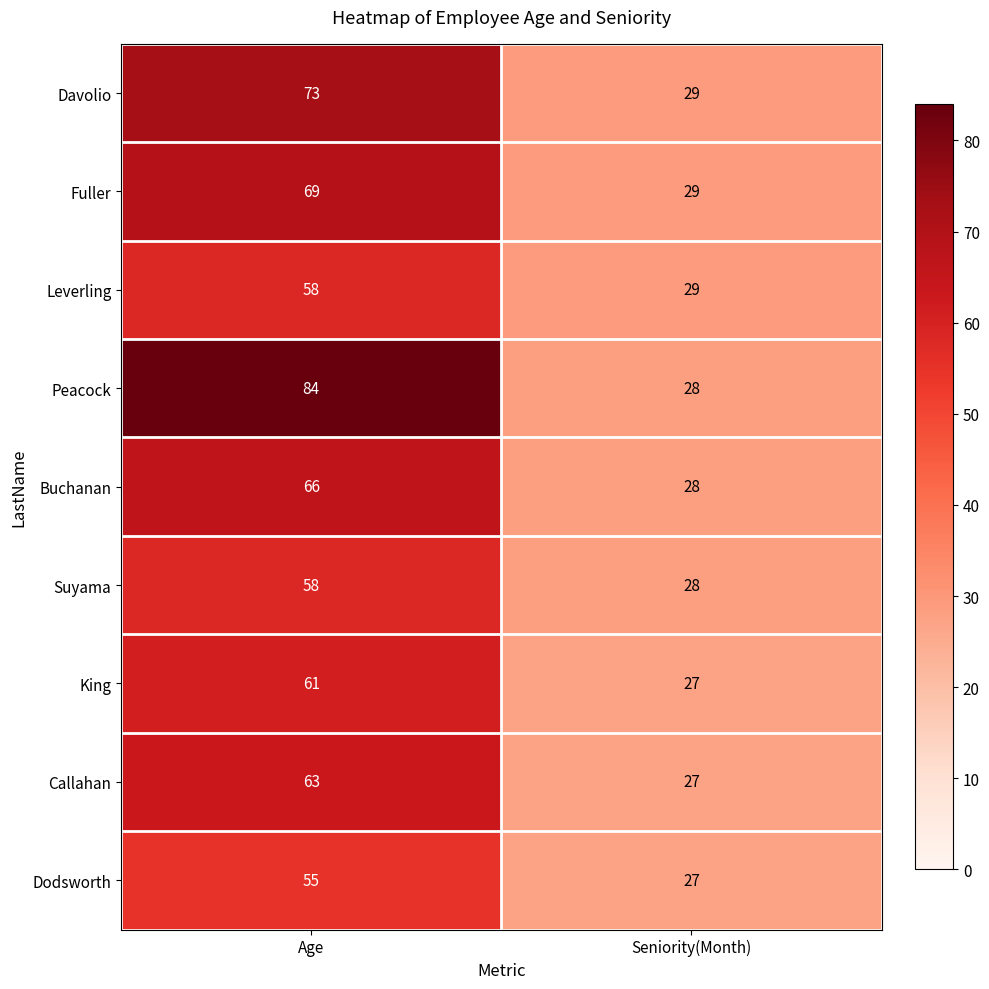

Reading left to right, extract all data points from this chart.

Davolio: Age=73	Seniority(Month)=29
Fuller: Age=69	Seniority(Month)=29
Leverling: Age=58	Seniority(Month)=29
Peacock: Age=84	Seniority(Month)=28
Buchanan: Age=66	Seniority(Month)=28
Suyama: Age=58	Seniority(Month)=28
King: Age=61	Seniority(Month)=27
Callahan: Age=63	Seniority(Month)=27
Dodsworth: Age=55	Seniority(Month)=27